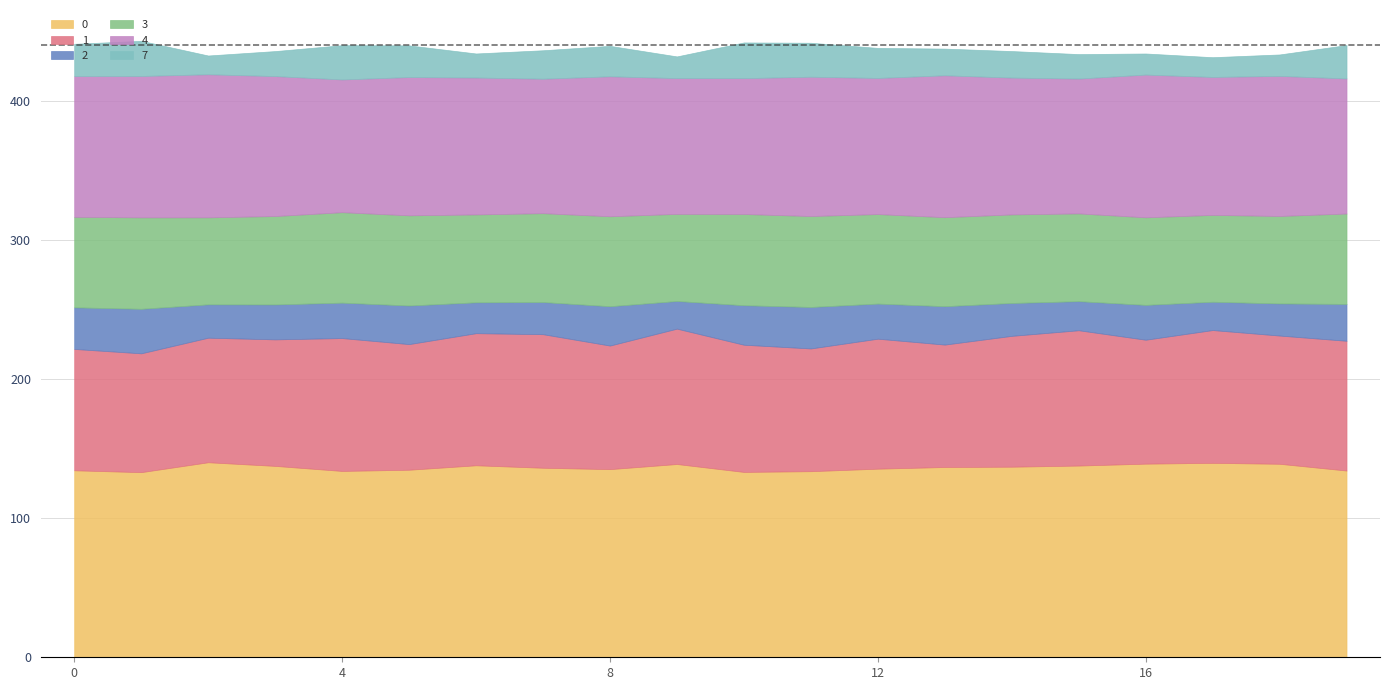

What is the total value across all series at 12?

438.4